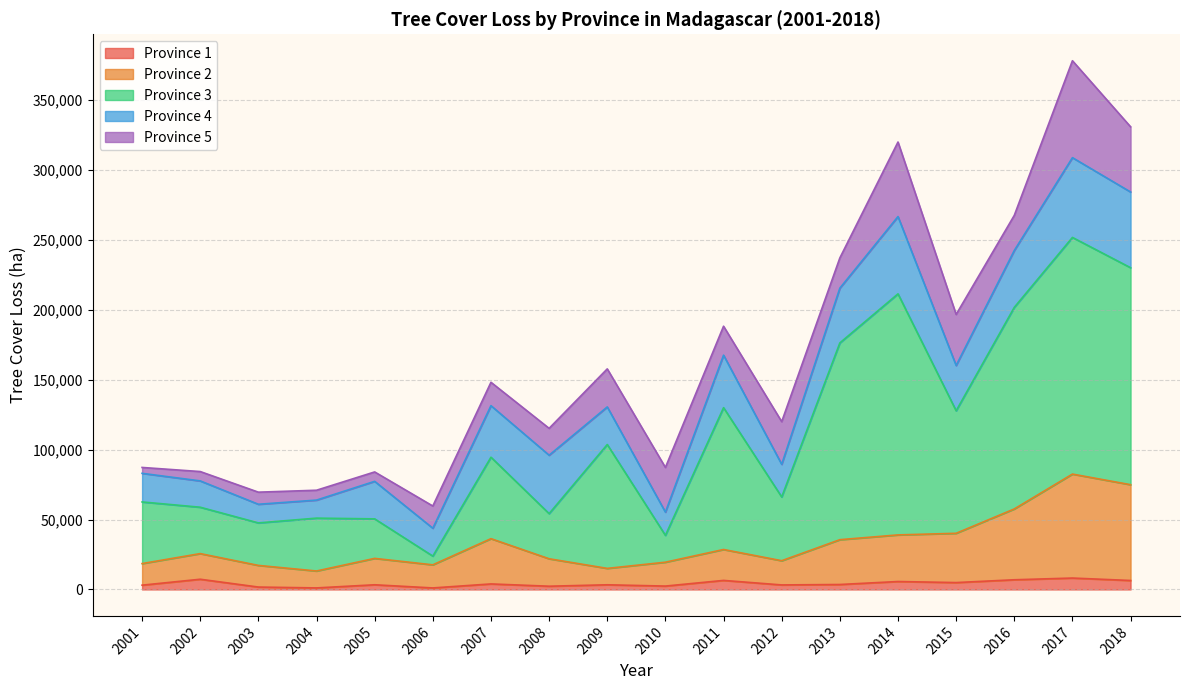

How many interior local valleys does the Province 2 series have?

4